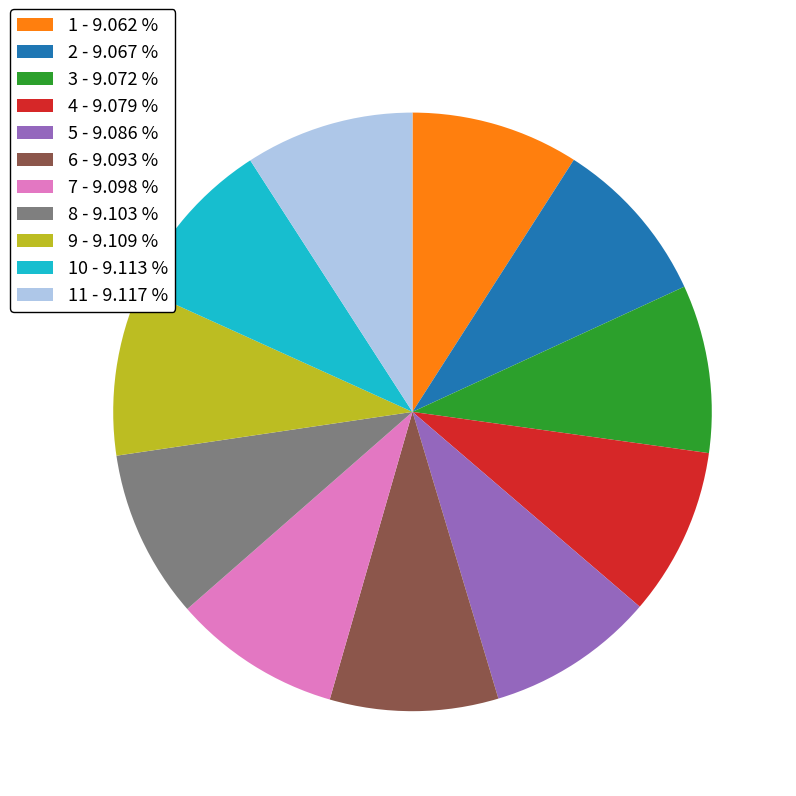

What is the ratio of the value at 2 - 9.067 % to the value at 5 - 9.086 %?

1.0